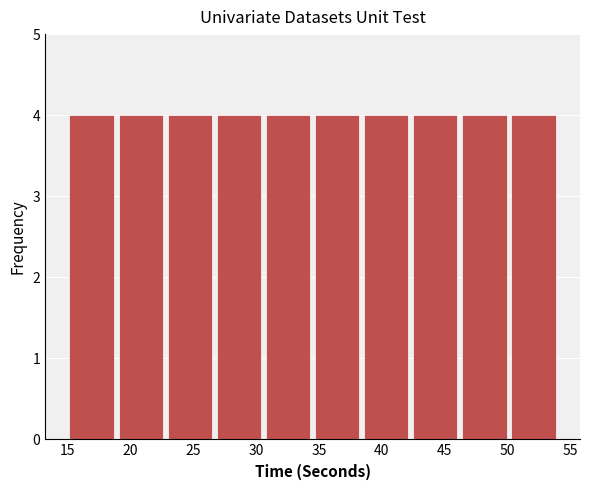

Reading left to right, list every bar in this chart as the range it spans on the x-axis followed by its height. Neither the bar edges nor the heights are printed on the chart, so give them approximately, as read against the axes.

15.0 to 18.9: 4
18.9 to 22.8: 4
22.8 to 26.7: 4
26.7 to 30.6: 4
30.6 to 34.5: 4
34.5 to 38.4: 4
38.4 to 42.3: 4
42.3 to 46.2: 4
46.2 to 50.1: 4
50.1 to 54.0: 4